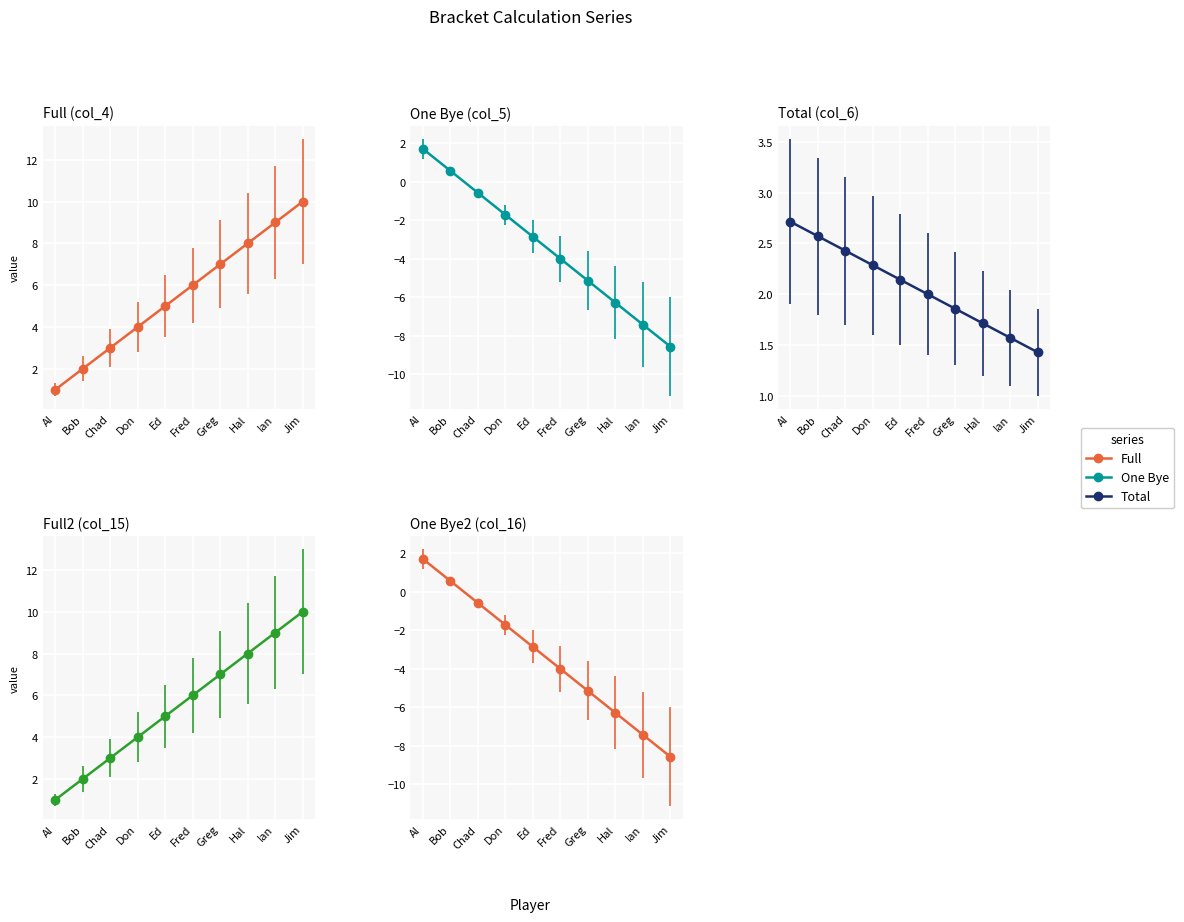

What is the difference between the second highest and minimum values in the One Bye2 series?

9.1